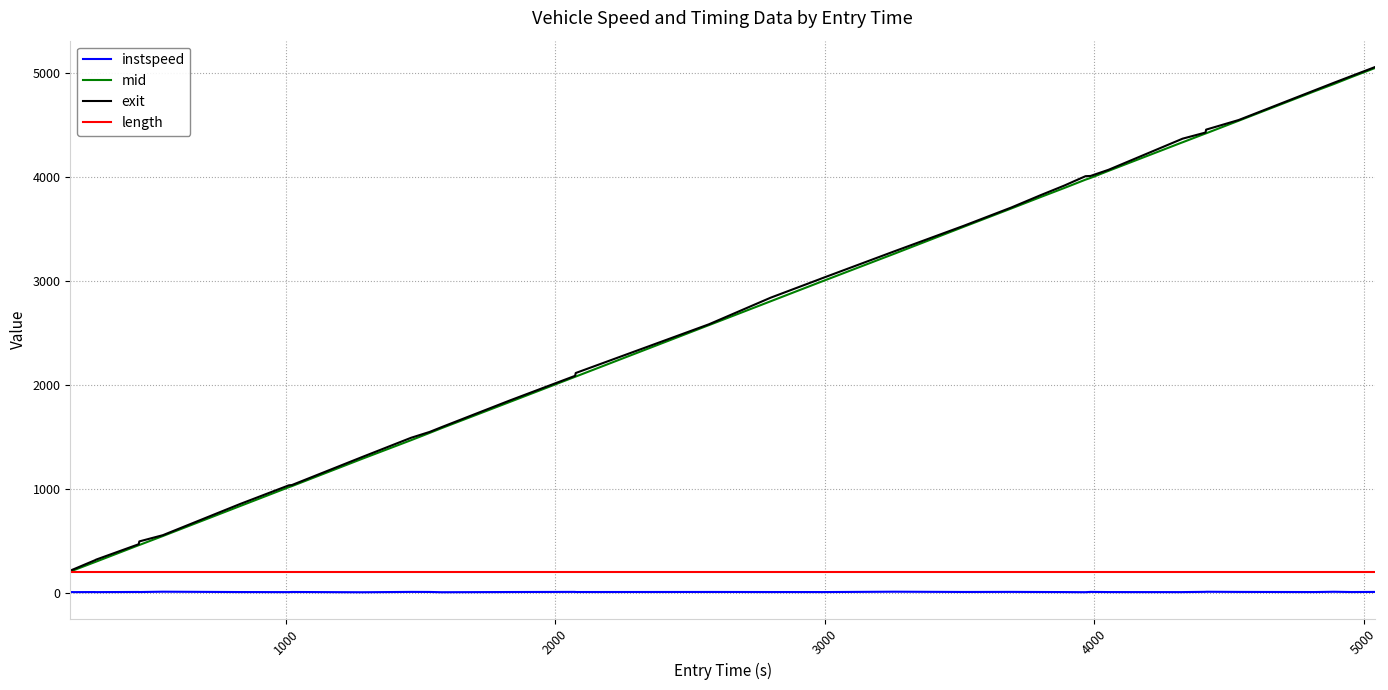

What is the average value of the length series?

205.8